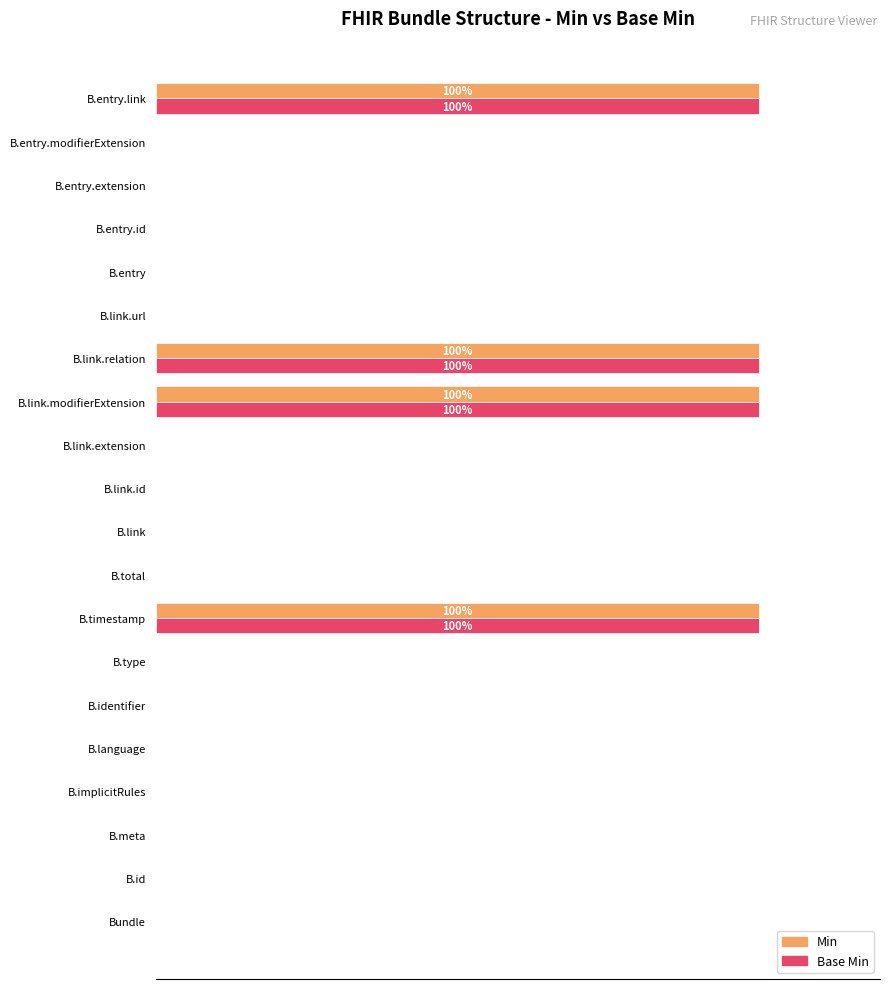

What are all the series names shown in the legend?

Min, Base Min